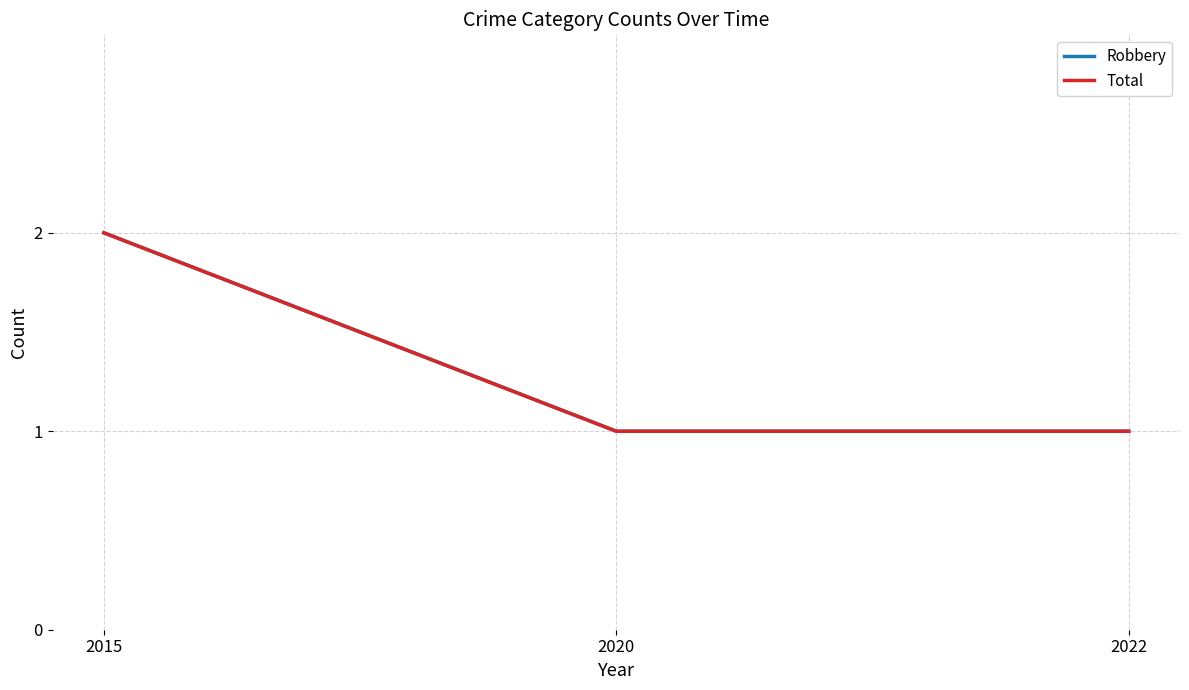

Does the chart display data point markers on the line(s)?

No